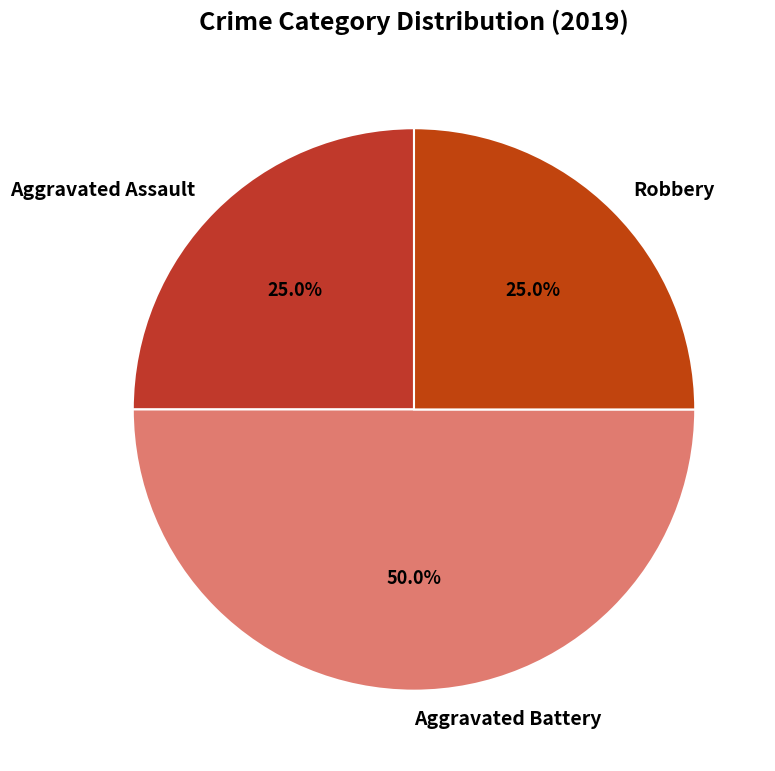

How many segments does this pie chart have?

3